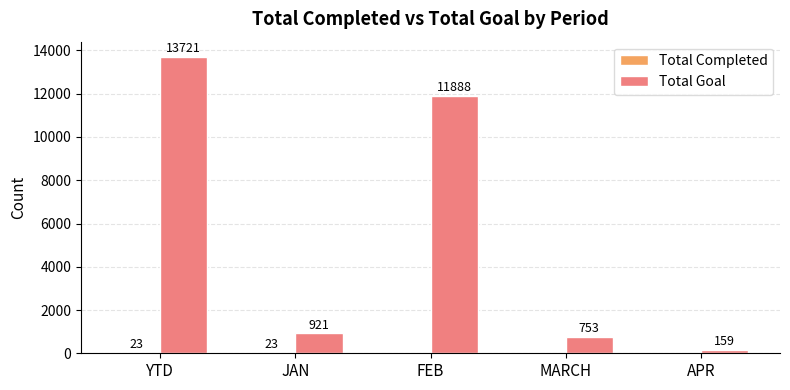

Is it true that Total Goal equals 921 at JAN?

True